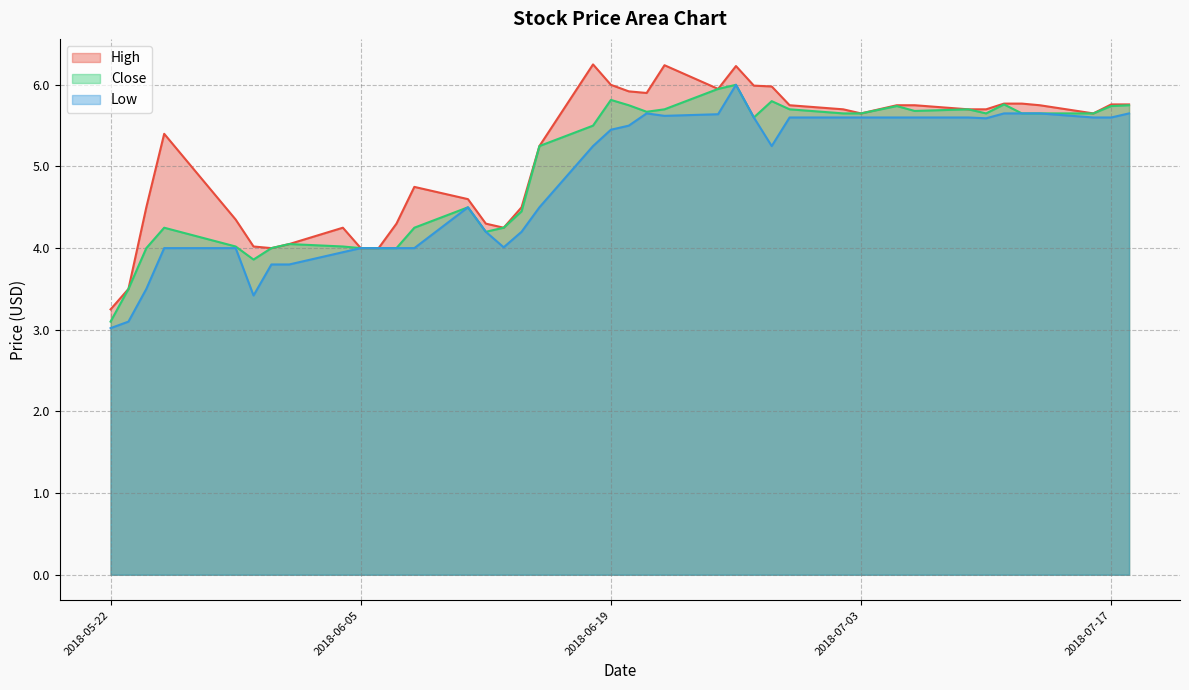

True or false: Low and High cross at least once.

False